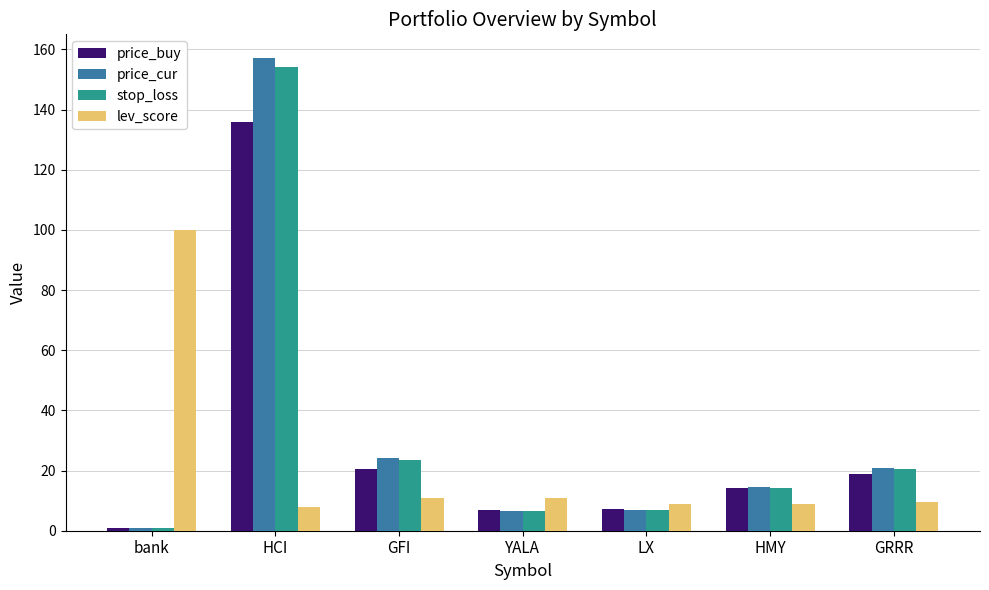

How many bars are there in total?

28